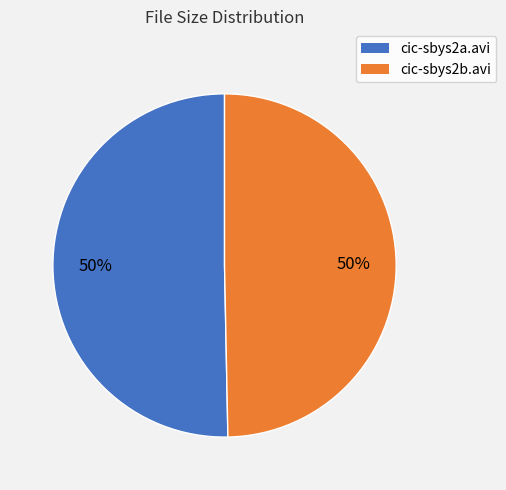

Count the number of slices in the pie.

2